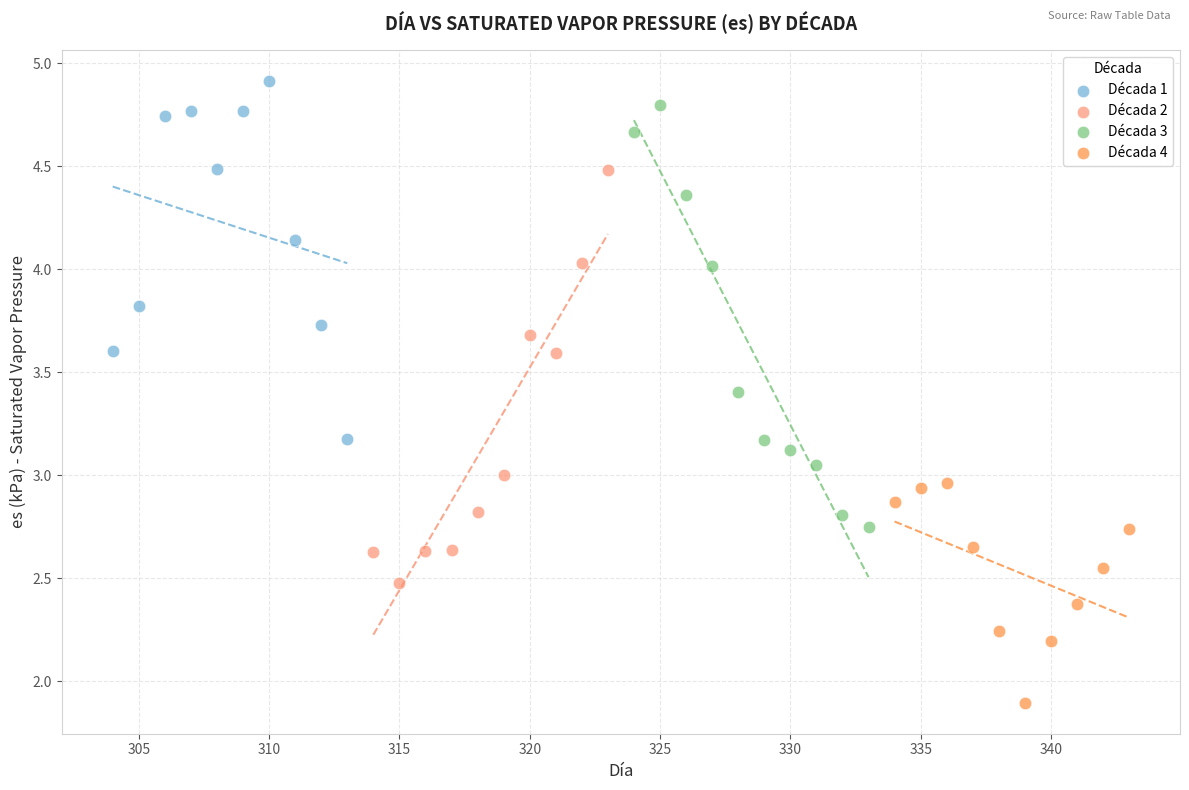

Which series contains the lowest Y value?

Década 4